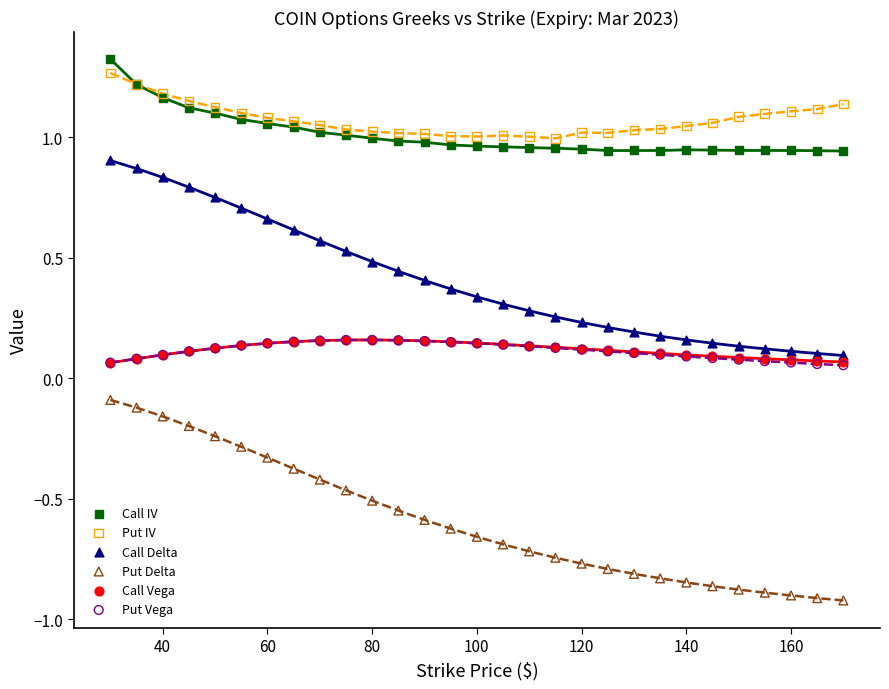

What are all the series names shown in the legend?

Call IV, Put IV, Call Delta, Put Delta, Call Vega, Put Vega